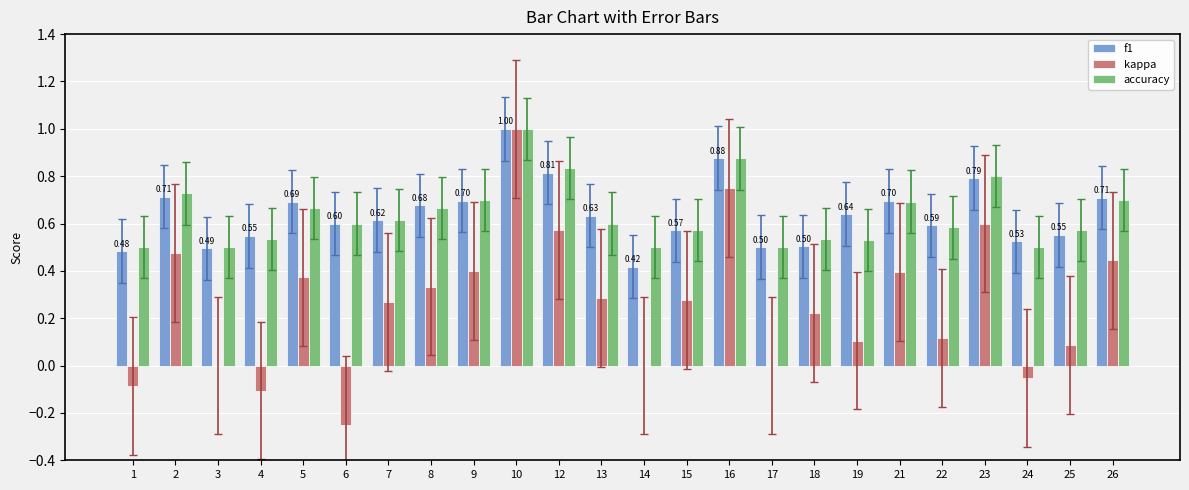

Which category has the highest value across all series?

10